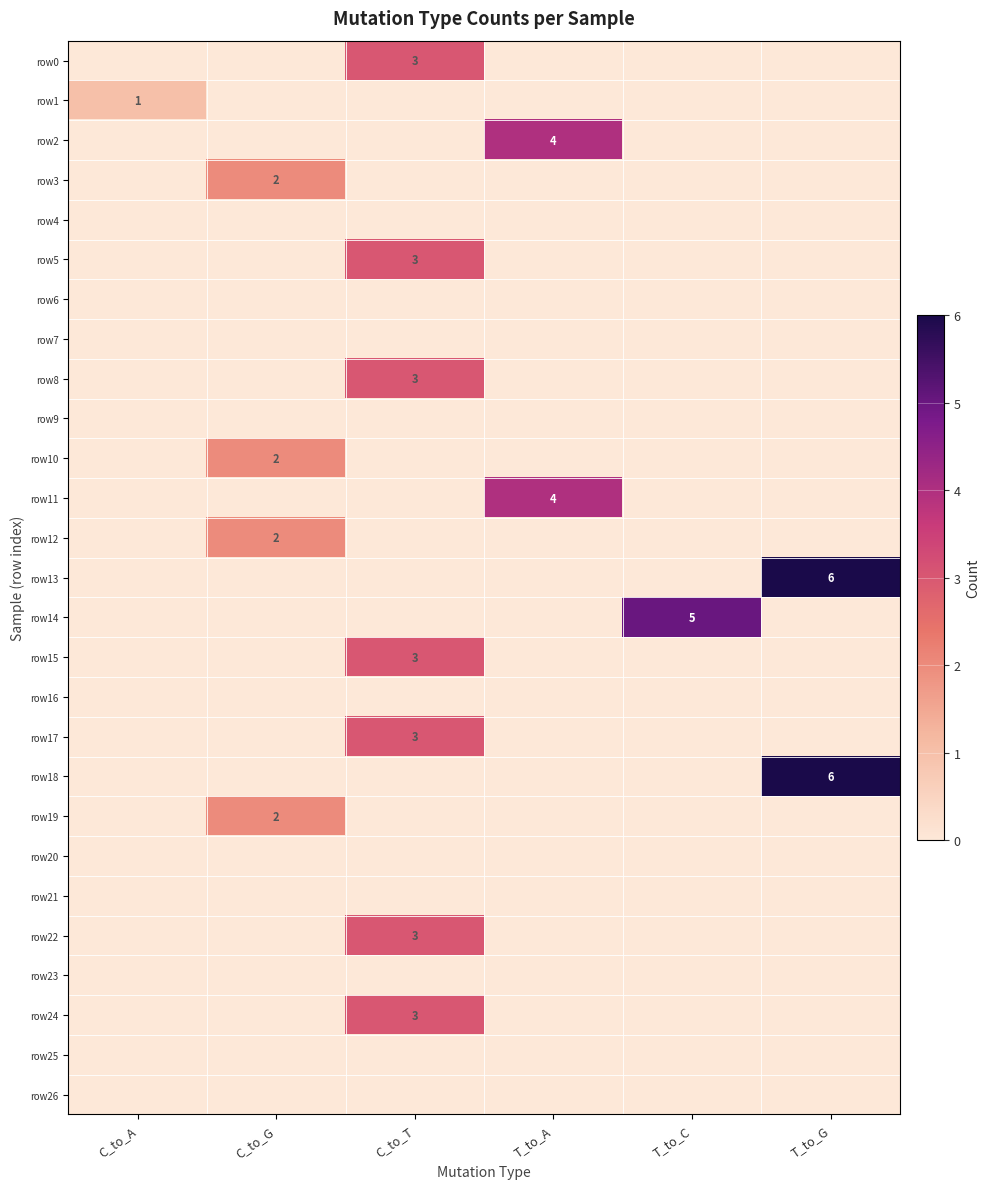

Is it true that row15 equals 3 at C_to_T?

True